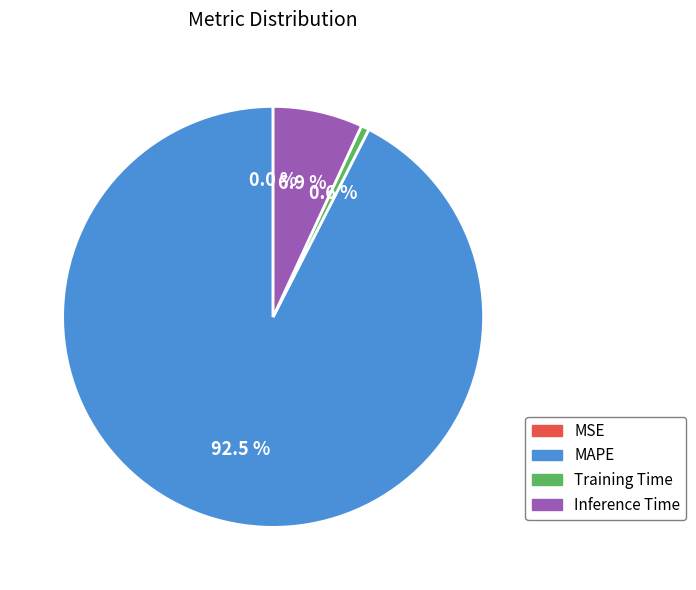

Is there any slice that represents more than half of the pie?

Yes